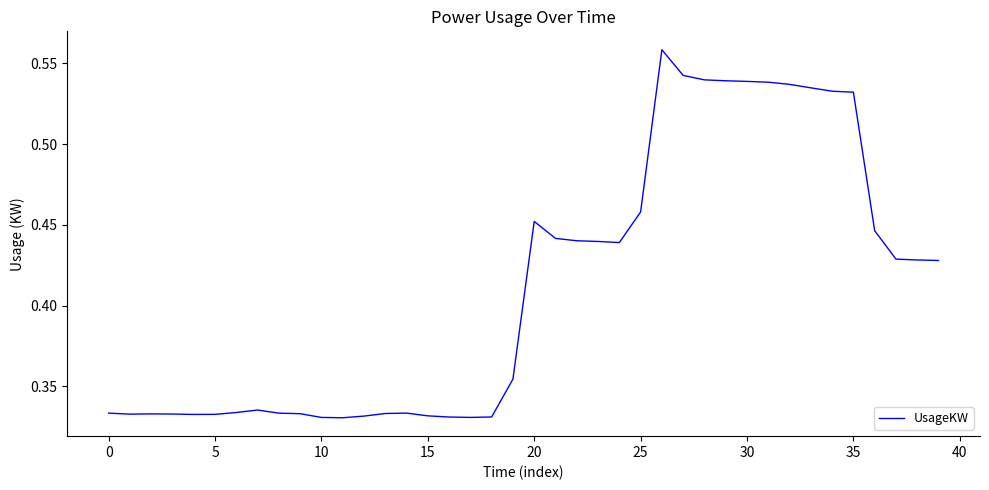

What is the label of the 23rd point from the left?

22